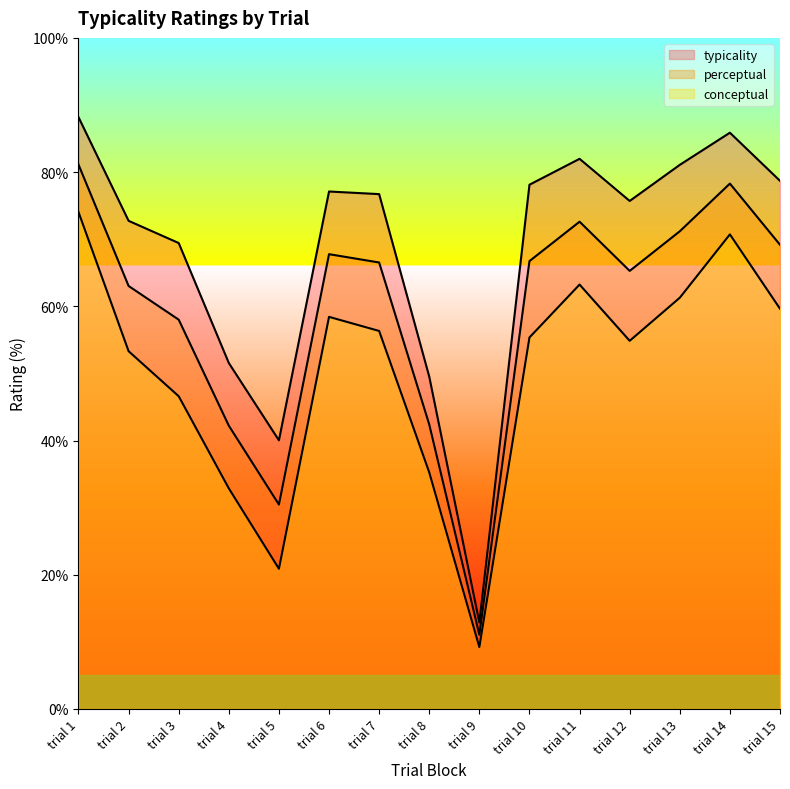

How many data points in typicality are above 76?

8